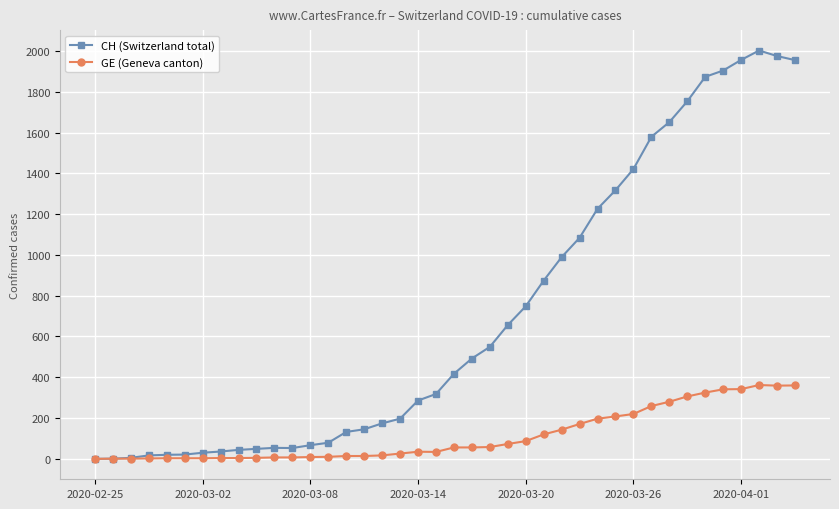

Rank the series by their maximum value, from lowest to highest.

GE (Geneva canton), CH (Switzerland total)